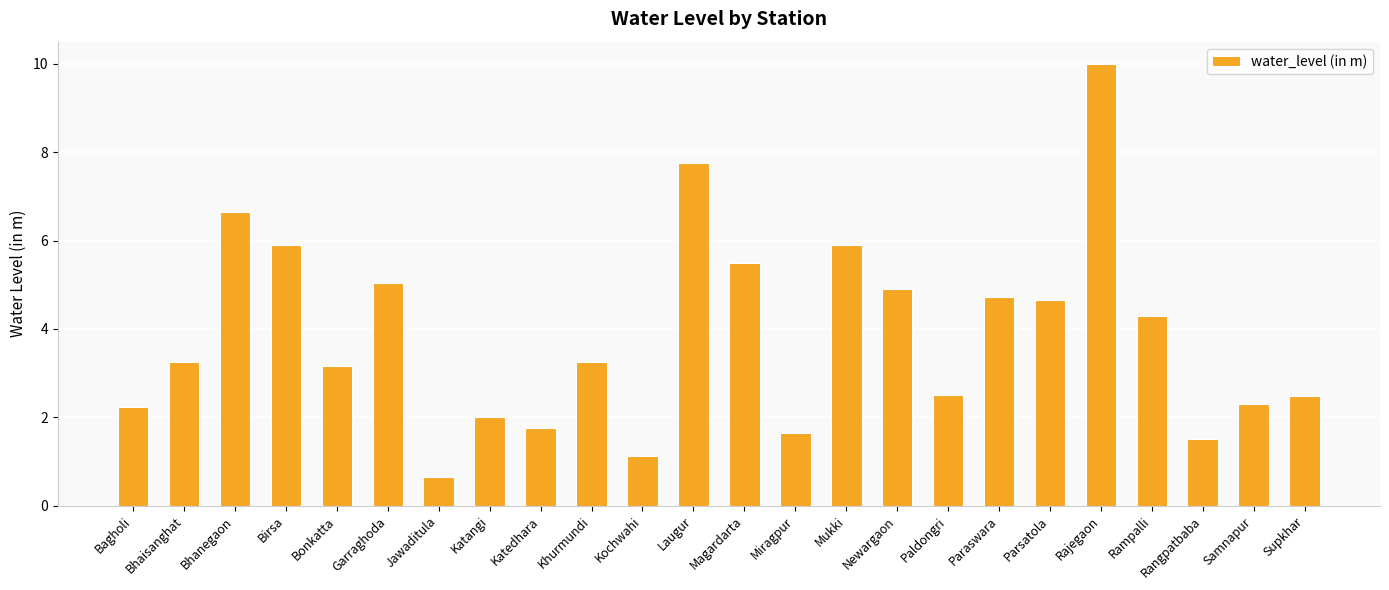

What is the ratio of the value at Katangi to the value at Garraghoda?

0.4